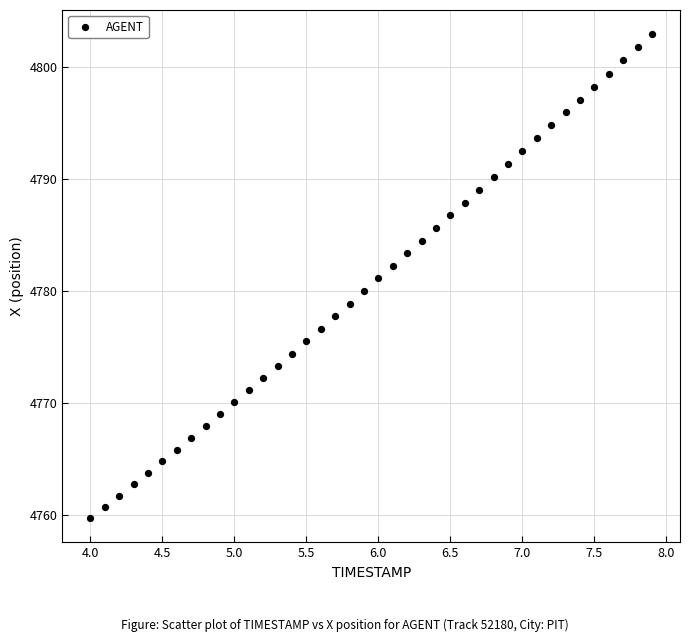

What is the range of X values (max minus min)?

3.9